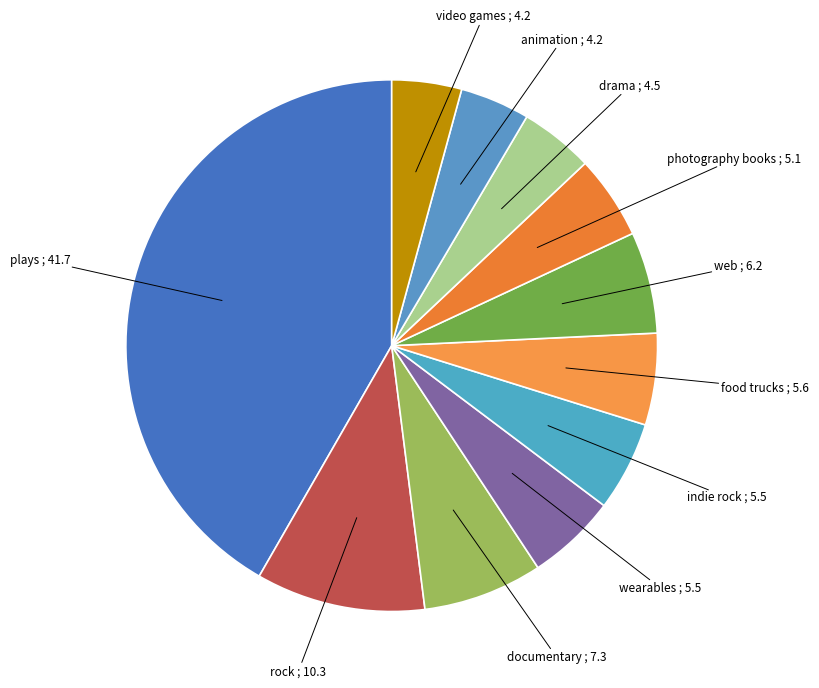

What is the ratio of the value at drama to the value at documentary?

0.6